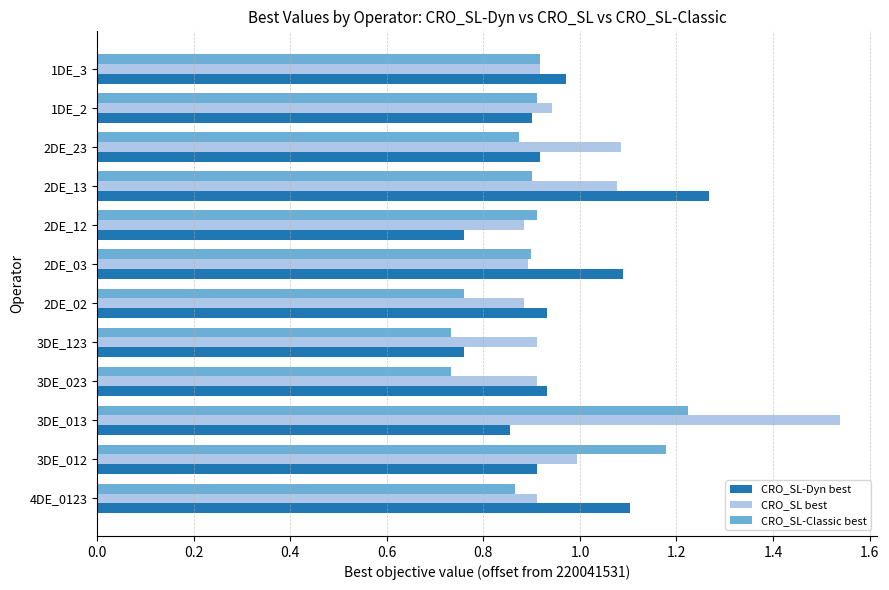

Which category has the highest value in the CRO_SL-Classic best series?

3DE_013